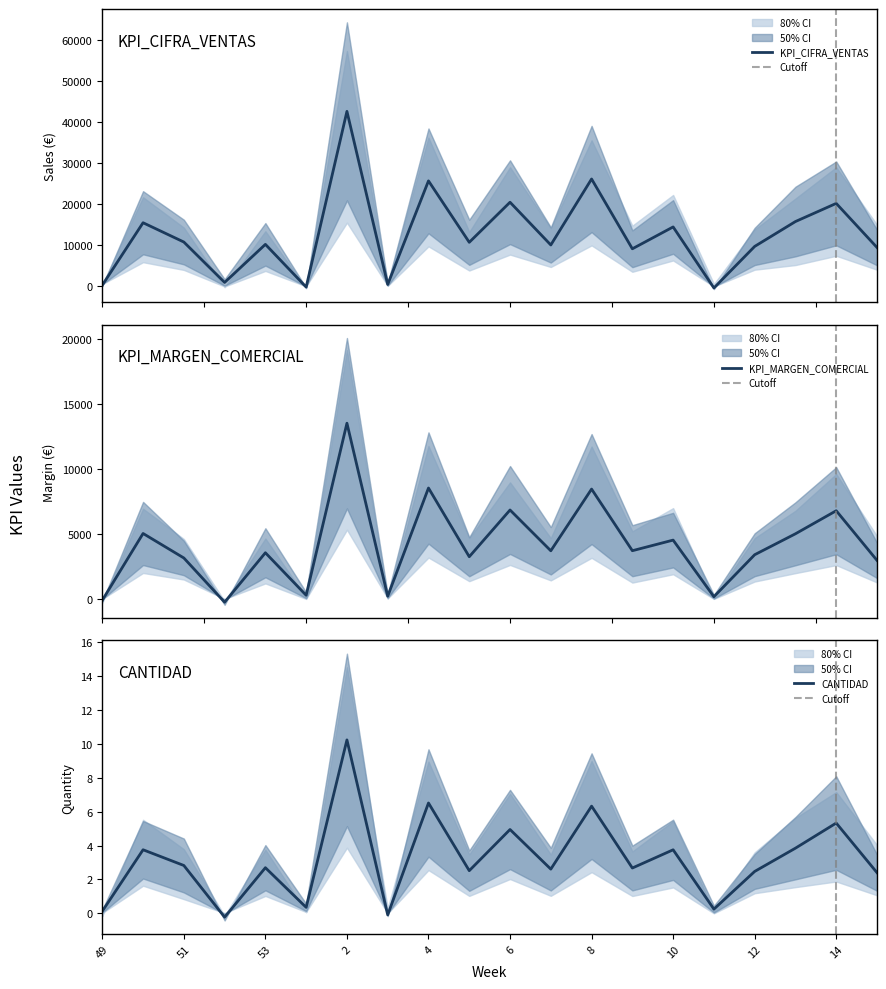

How many lines are shown in the chart?

3